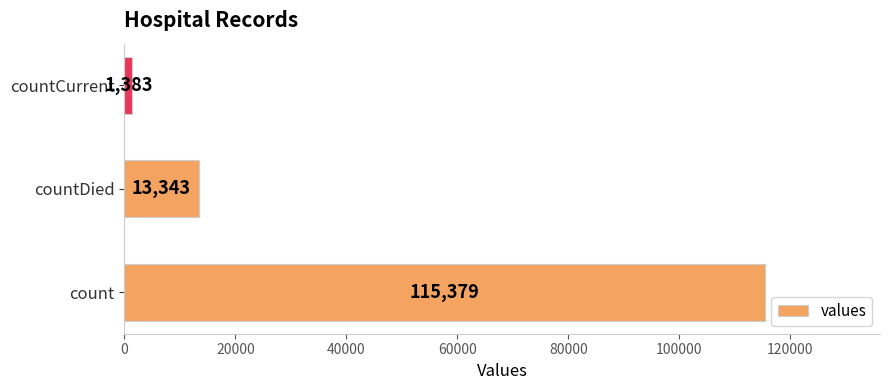

Reading bottom to top, transcribe all the data shown in this chart.

115379	13343	1383